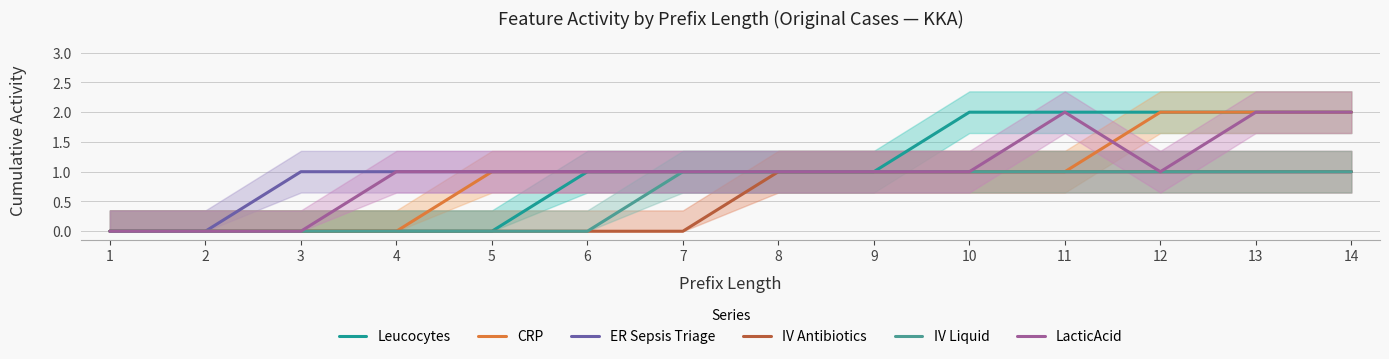

True or false: IV Antibiotics has a value of 1 at 10.

True